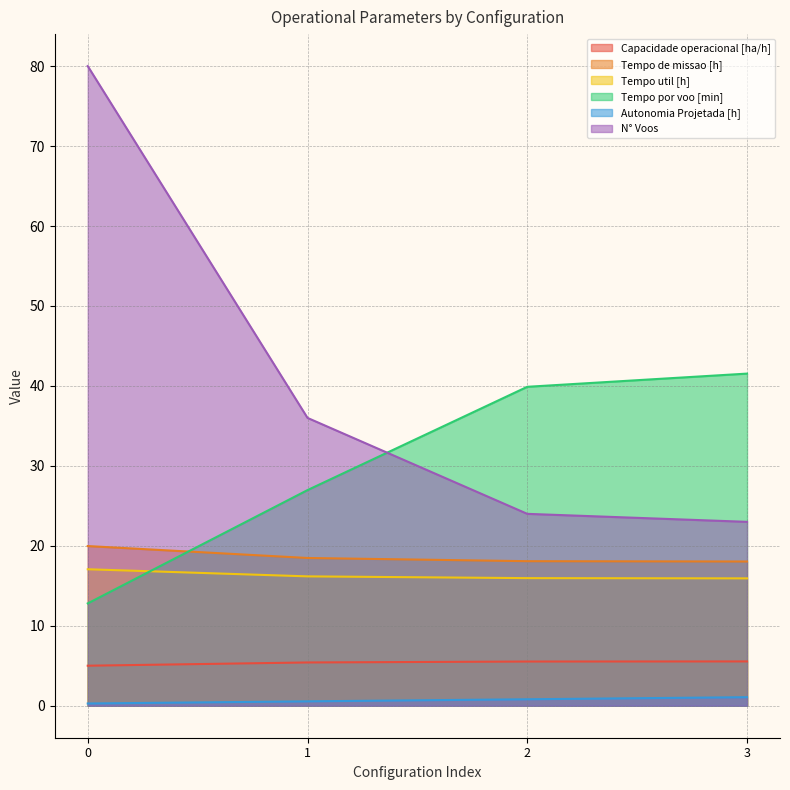

Reading left to right, what are all the values shown in this chart?

Capacidade operacional [ha/h]: 5.0	5.4	5.5	5.5
Tempo de missao [h]: 20.0	18.5	18.1	18.0
Tempo util [h]: 17.1	16.2	16.0	15.9
Tempo por voo [min]: 12.8	27.0	39.9	41.5
Autonomia Projetada [h]: 0.3	0.6	0.8	1.1
N° Voos: 80.0	36.0	24.0	23.0